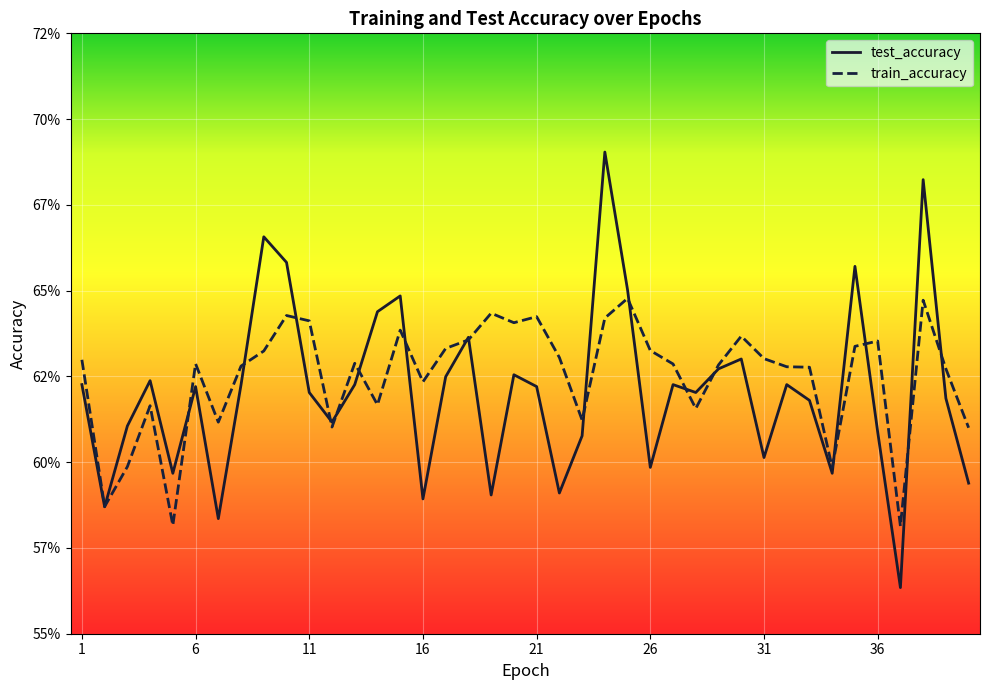

At which category is the sum across all series the highest?

24